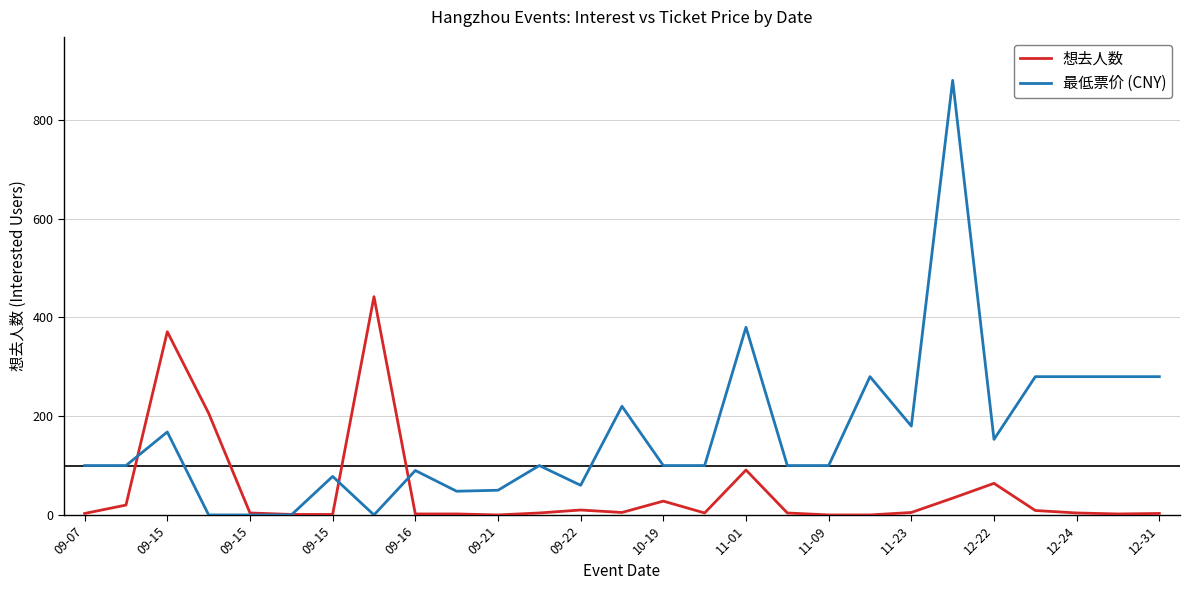

Which series has the largest total across all categories?

最低票价 (CNY)